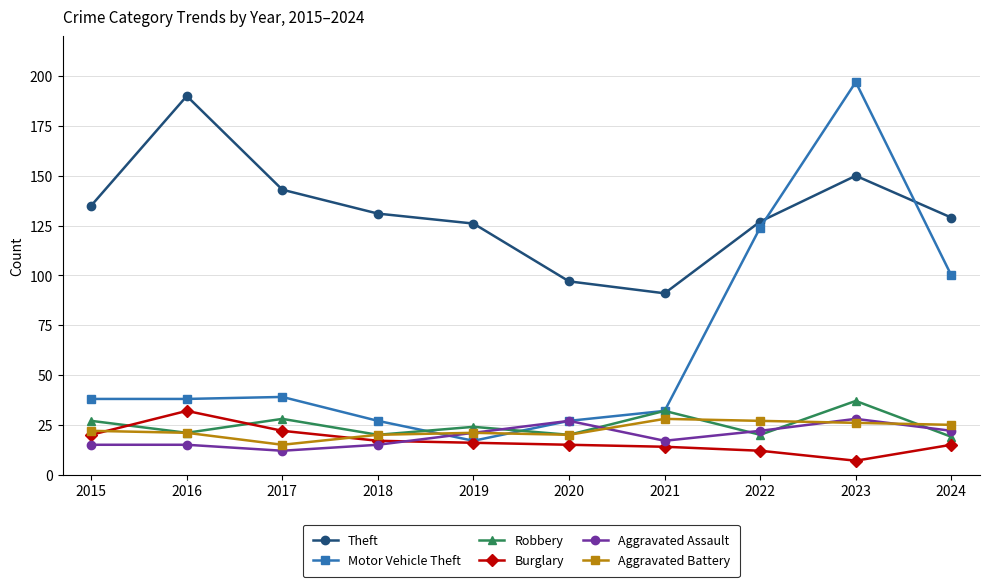

True or false: Aggravated Assault and Aggravated Battery cross at least once.

True